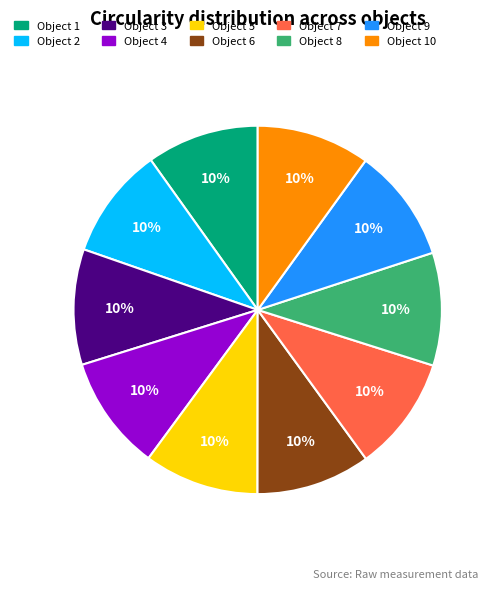

Does any single category account for the majority?

No